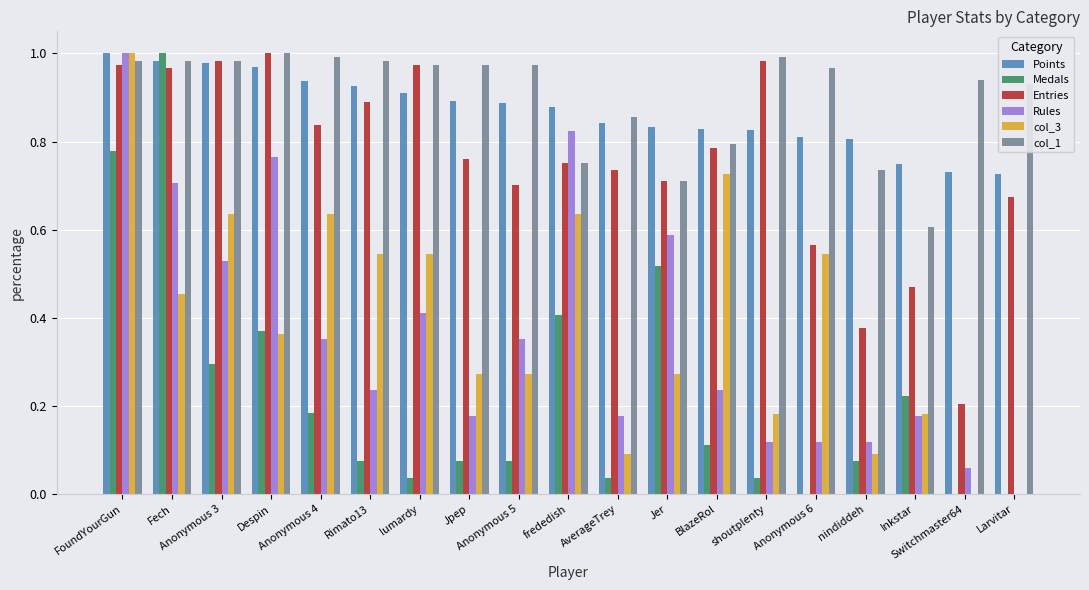

The Medals series shows 0.3 at Jer. True or false?

False